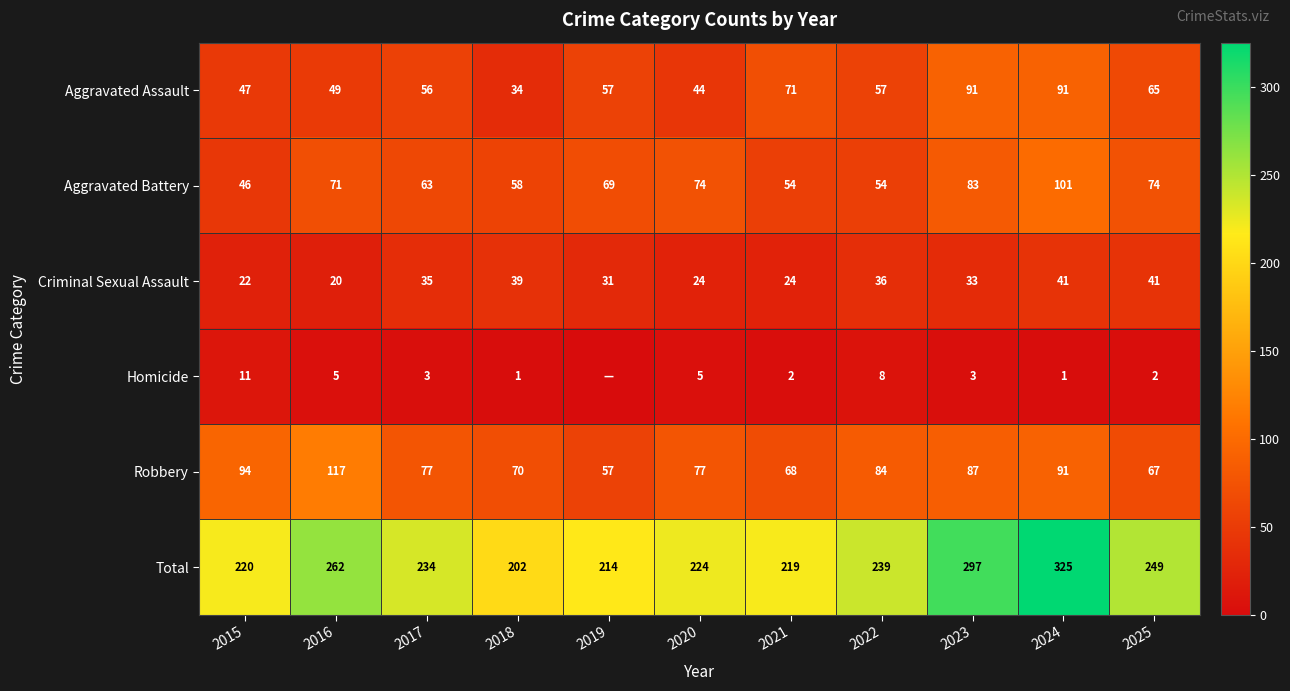

The Robbery series shows 108 at 2020. True or false?

False